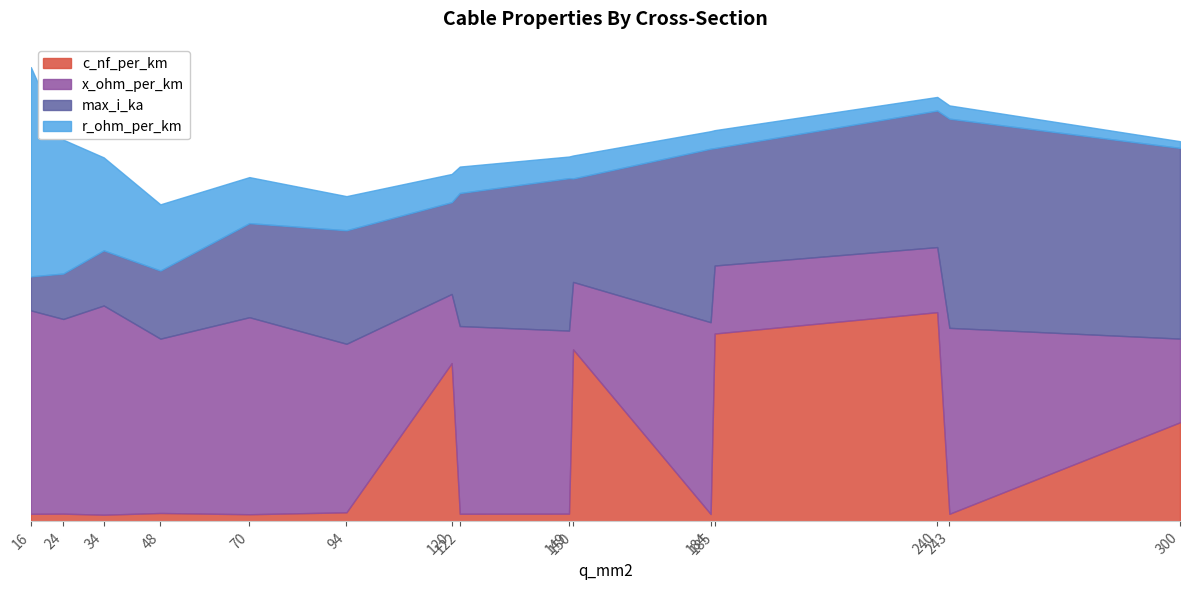

At which label does x_ohm_per_km reach its minimum?

240